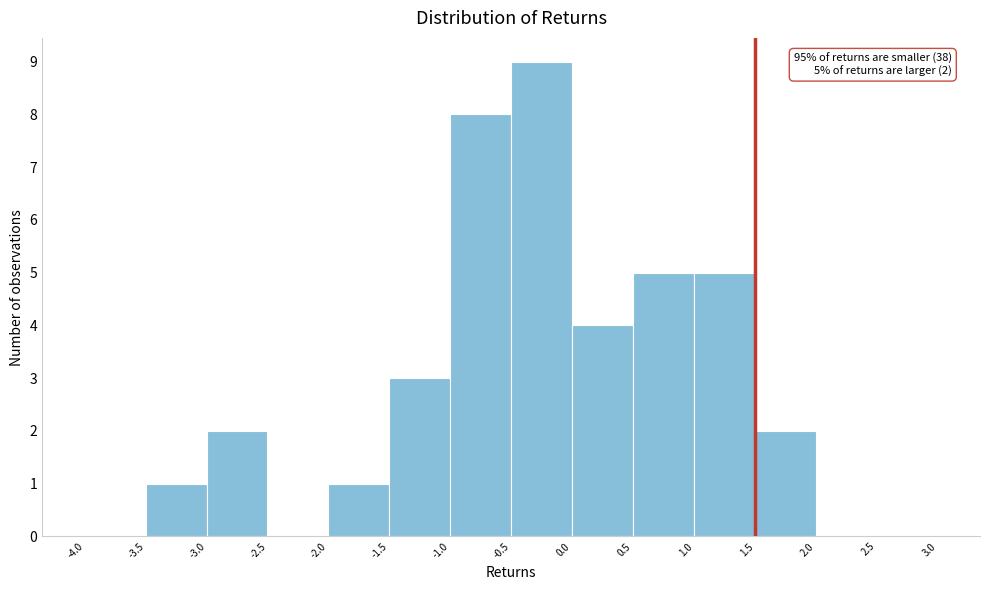

Which range on the x-axis has the tallest bar?

-0.5 to 0.0